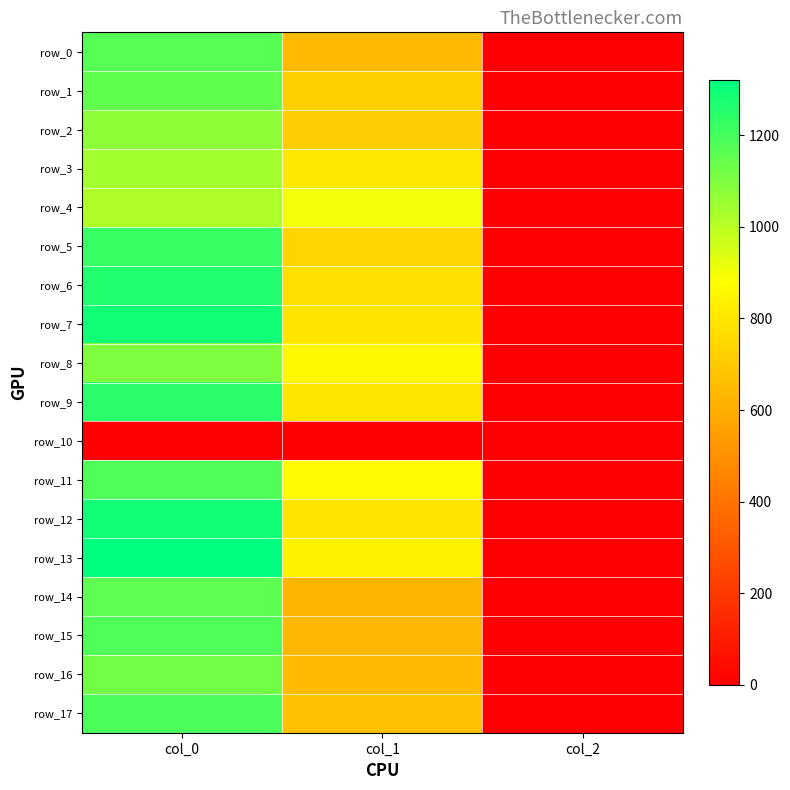

At which label does row_2 first exceed 708?

col_0